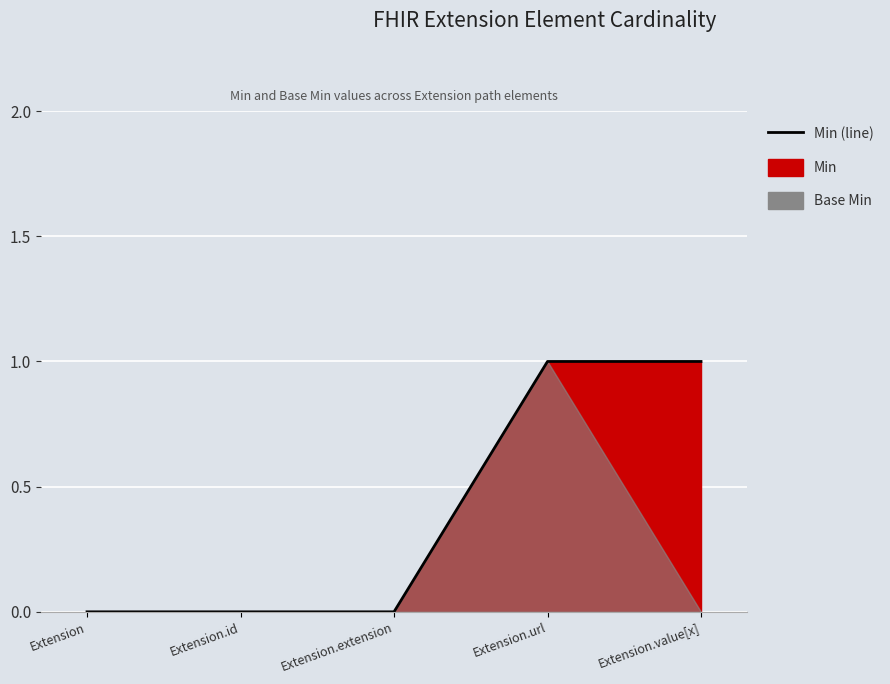

What is the change in value from Extension.id to Extension.url?

+1